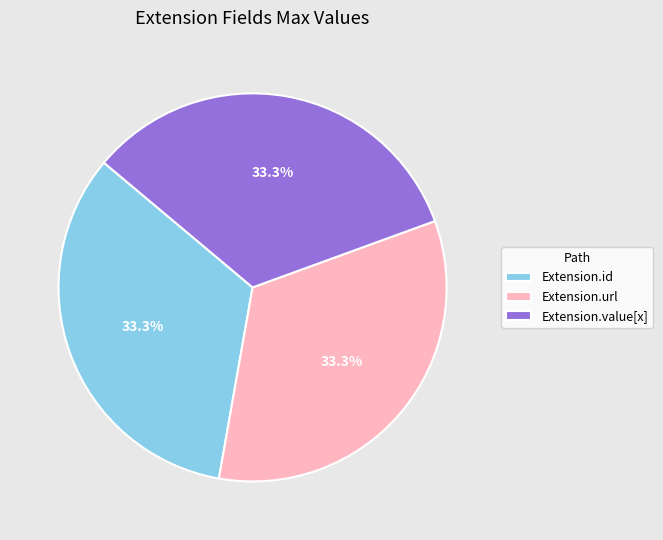

Approximately how many times larger is the value at Extension.value[x] compared to Extension.url?

1.0